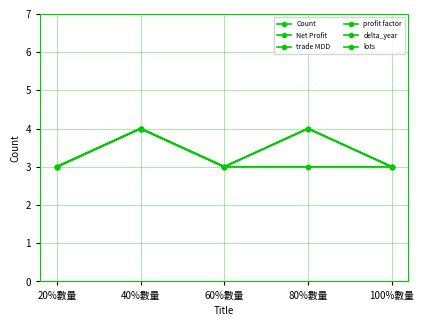

Rank the categories by trade MDD value from lowest to highest.

20%數量, 60%數量, 100%數量, 40%數量, 80%數量